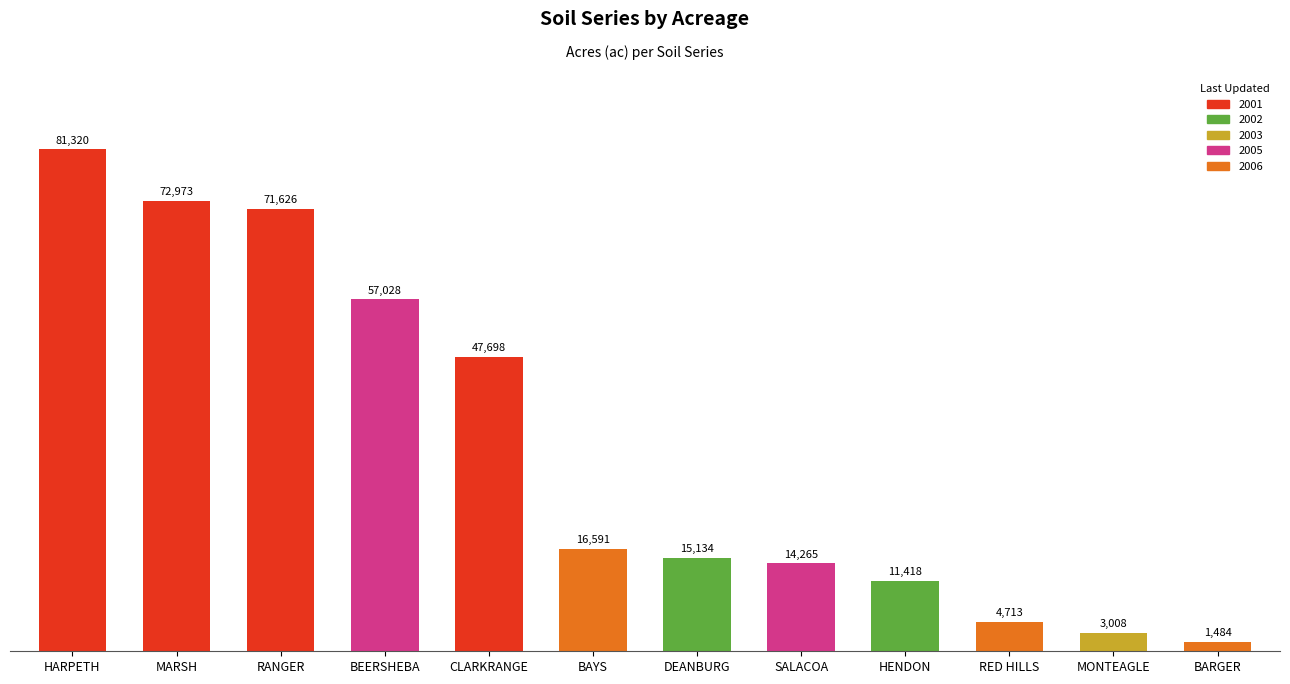

How many bars are there in total?

12